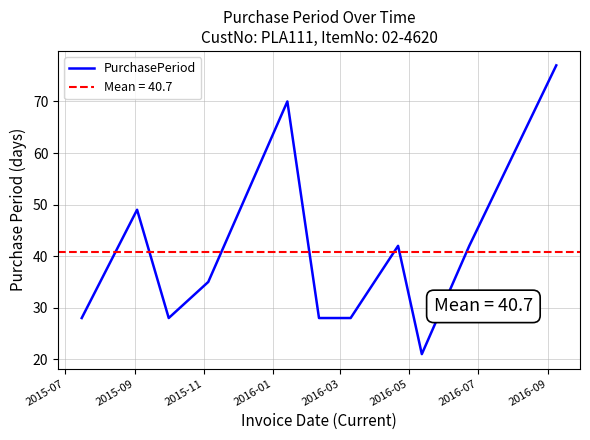

What is the lowest value of the PurchasePeriod series?

21